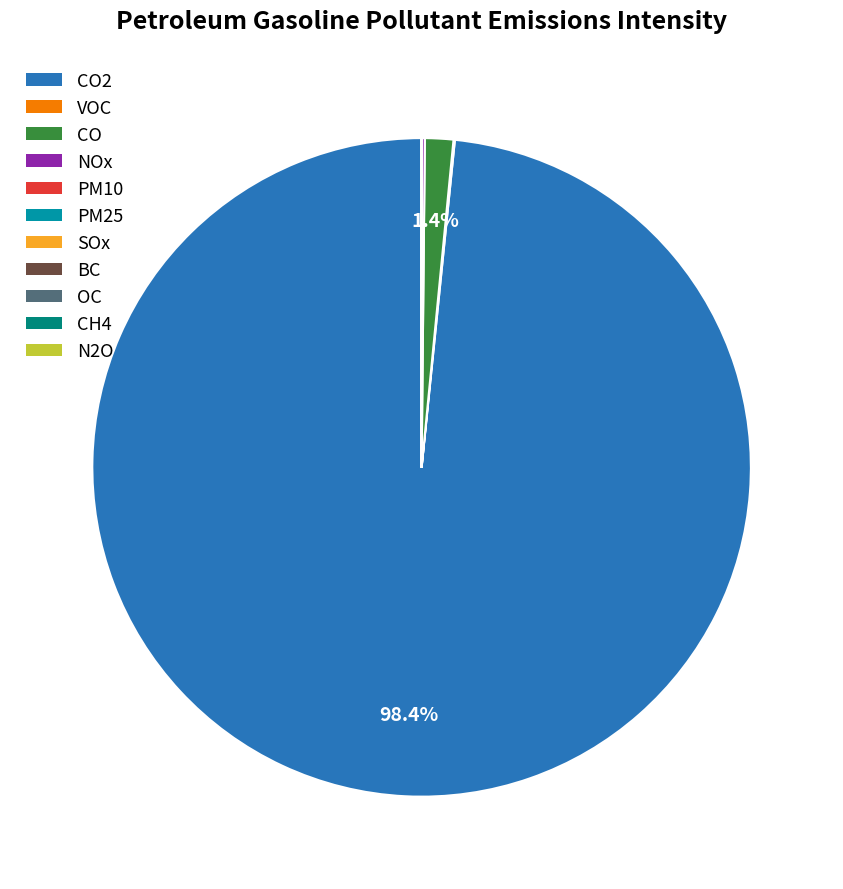

To the nearest percent, what is the difference between the largest and smallest slice percentages?

98%